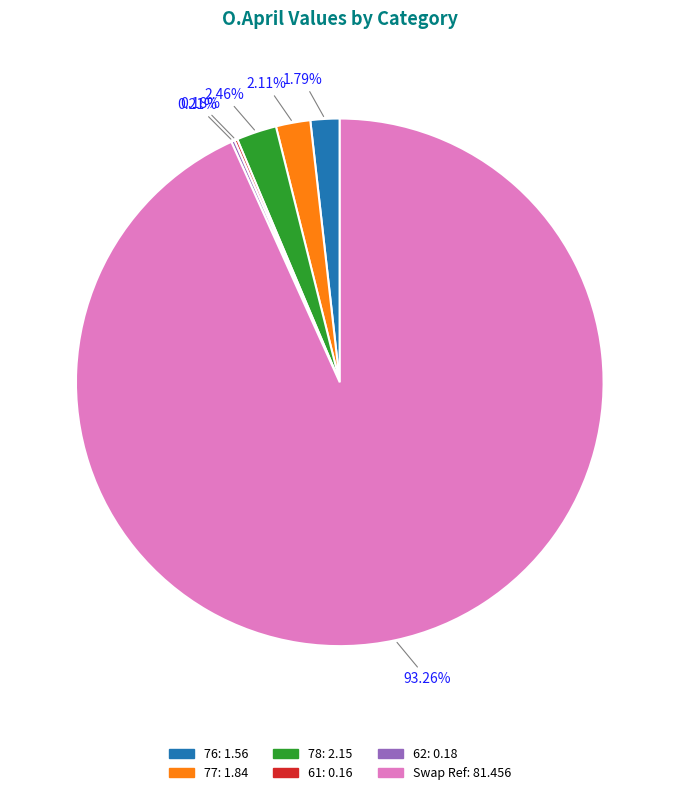

Approximately how many times larger is the value at 76 compared to 78?

0.7